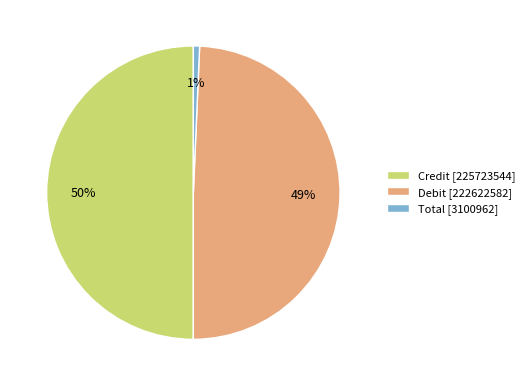

Is it true that Credit is 45% of the pie?

False